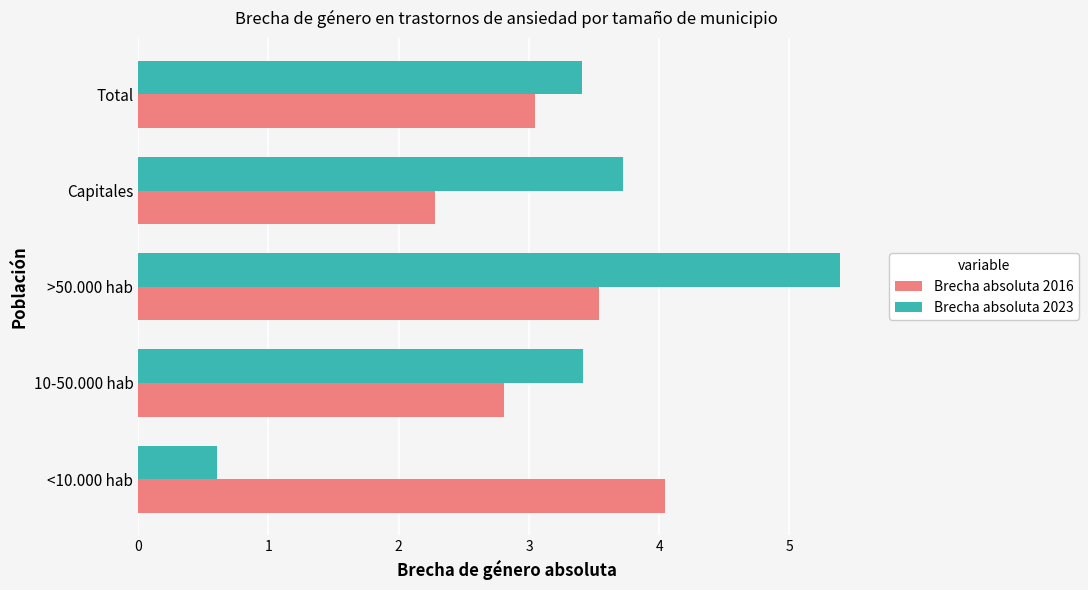

What is the greatest value displayed?

5.4